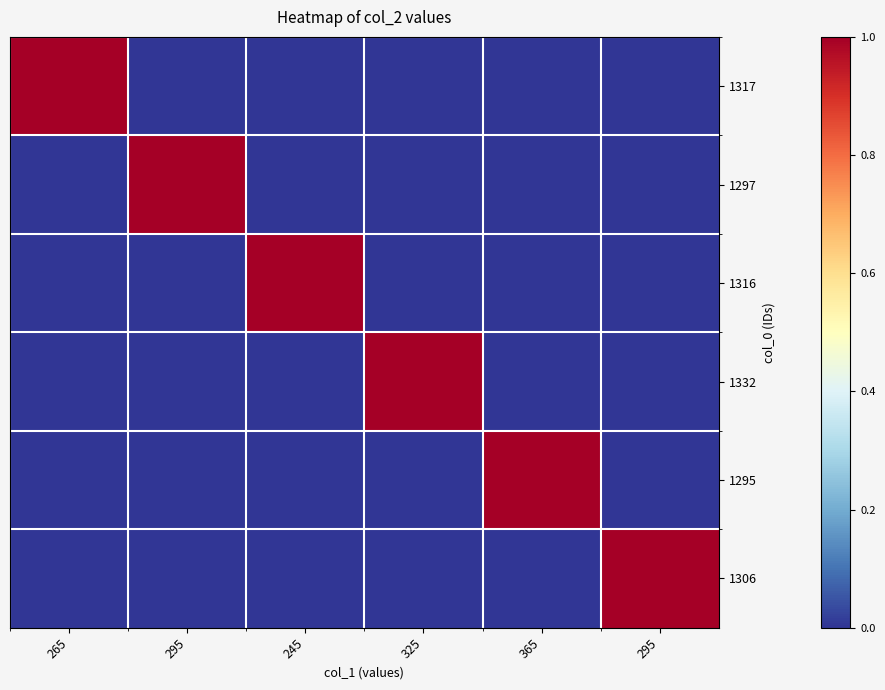

Between 325 and 365, which series saw the biggest shift?

1332